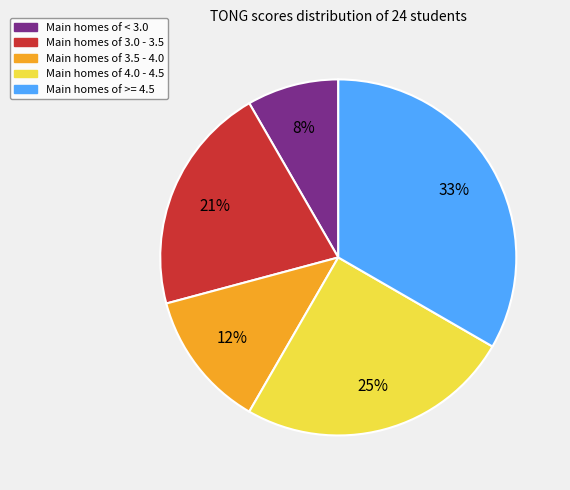

Is there a majority slice in this chart?

No